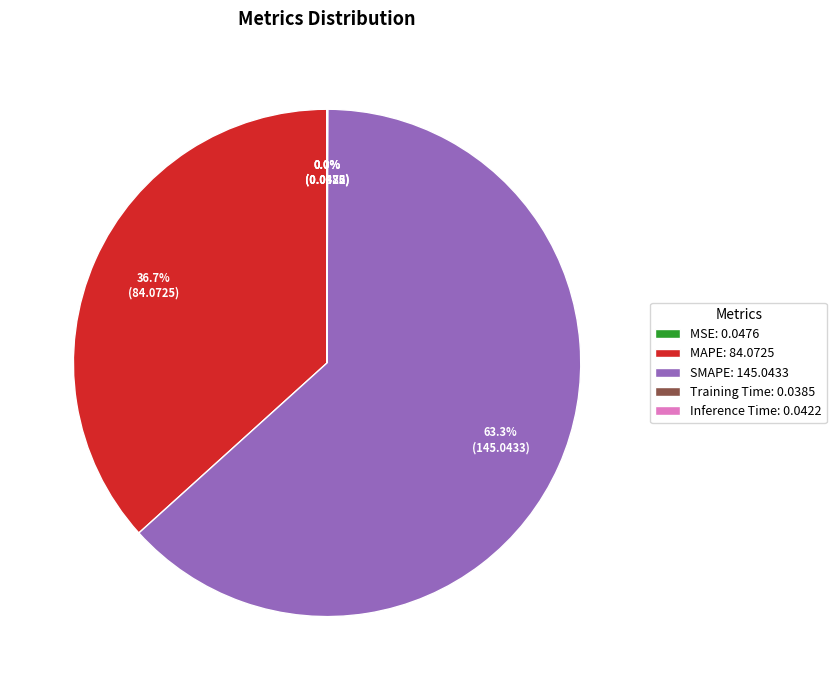

What portion of the pie excludes SMAPE: 145.0433?

36.7%